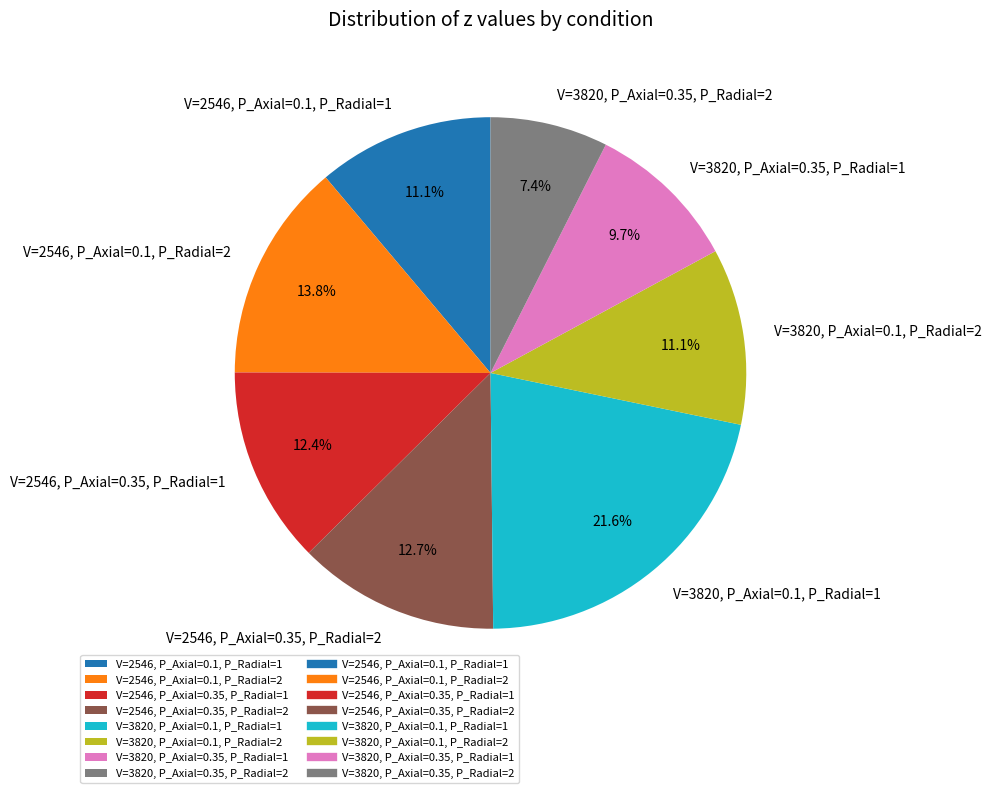

Which slice is the smallest?

V=3820, P_Axial=0.35, P_Radial=2